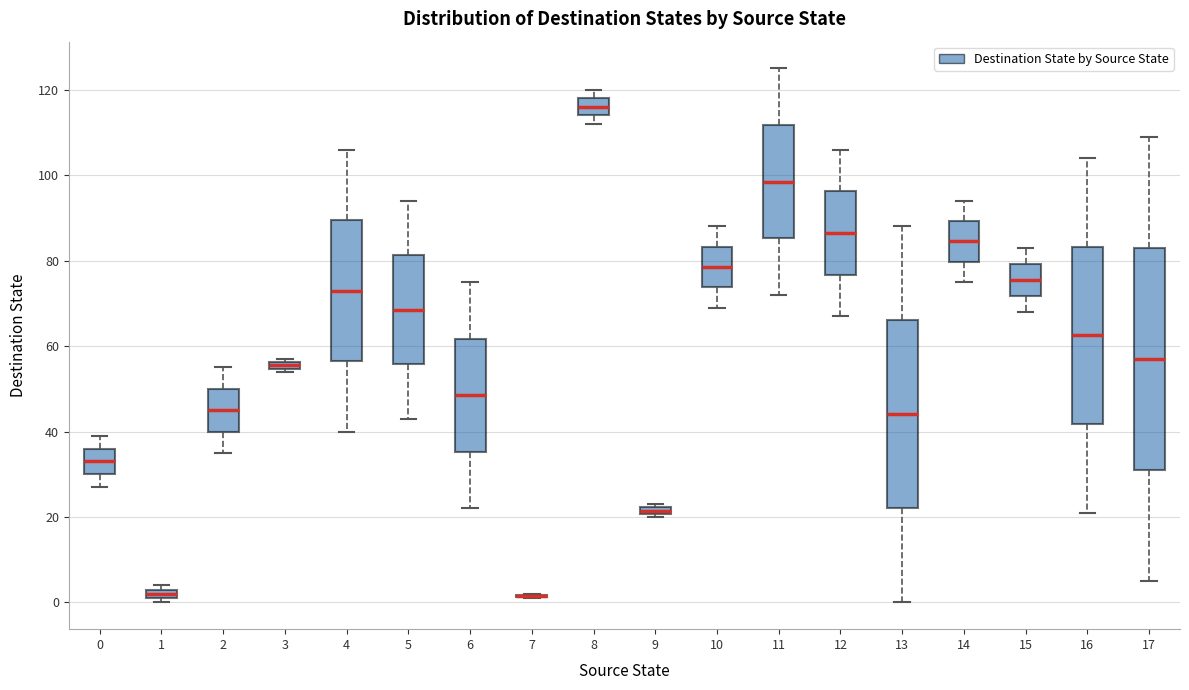

Comparing the boxes themselves (not the whiskers), which one is the tallest?

17